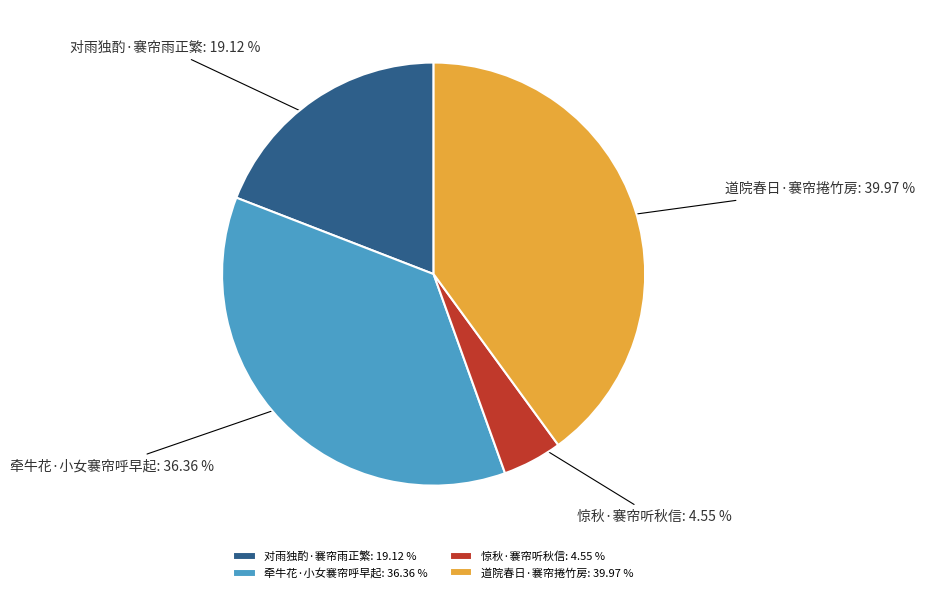

Does 道院春日·褰帘捲竹房 represent more than half of the total?

No